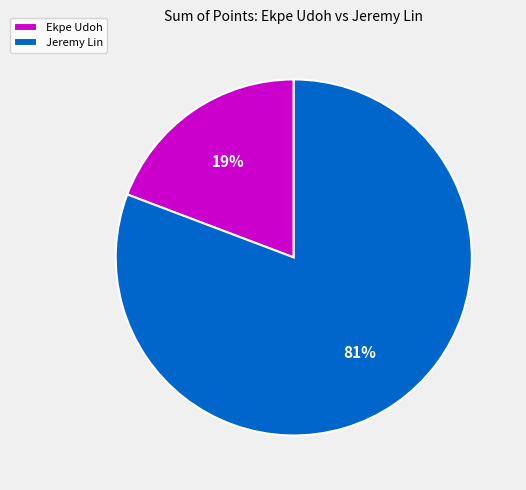

Which category has the smallest portion of the pie?

Ekpe Udoh